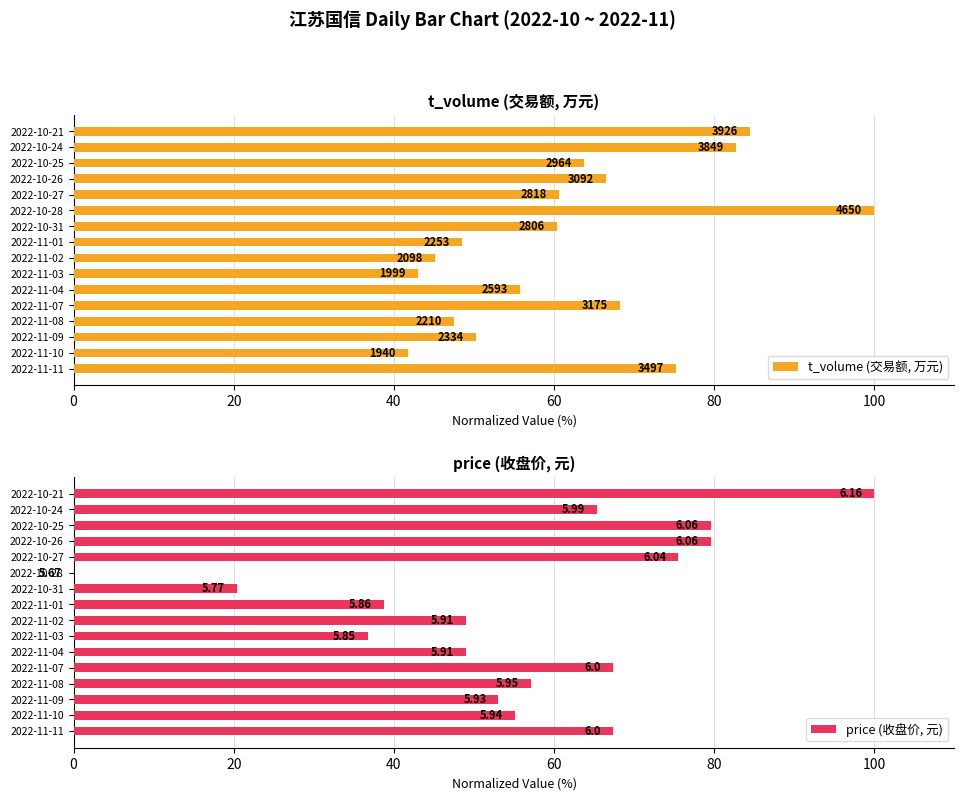

Does the chart contain any negative values?

No